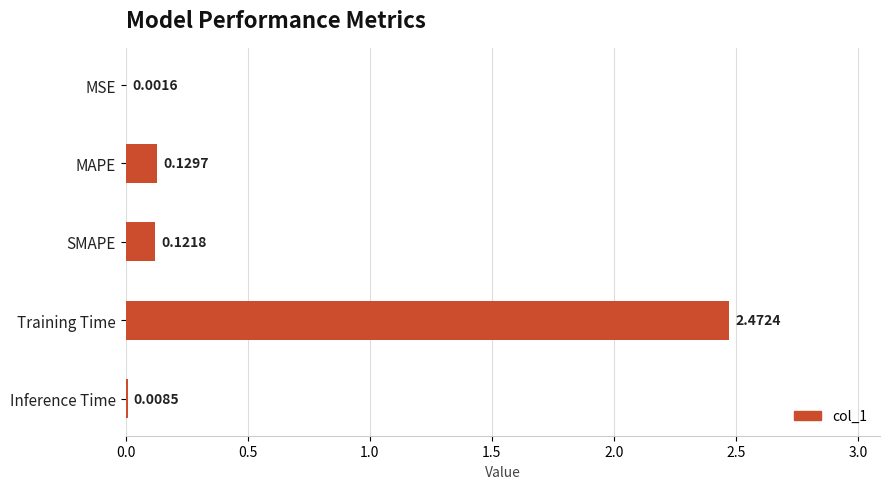

Are the bars horizontal?

Yes